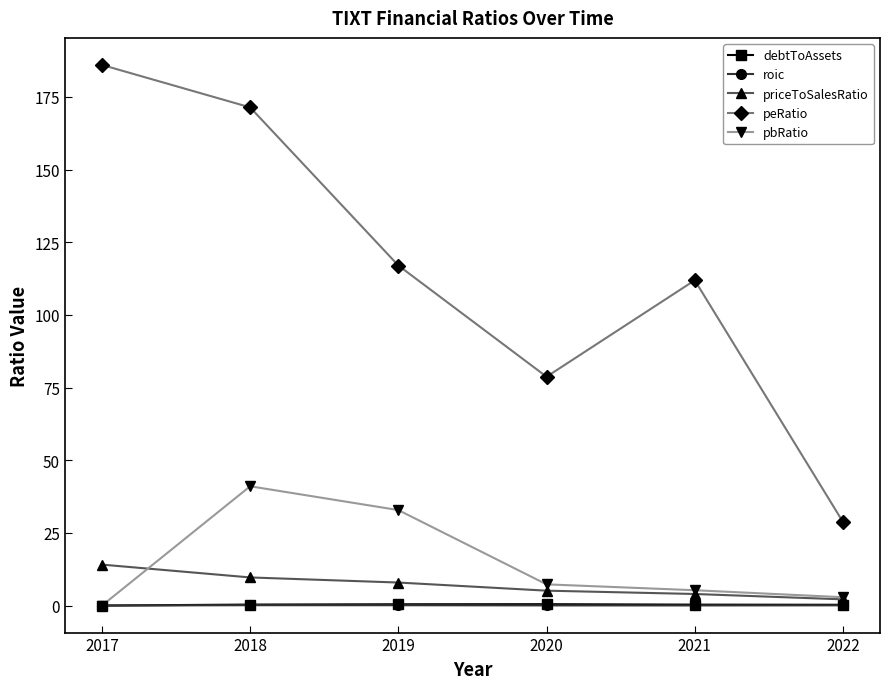

The pbRatio series shows 0.0 at 2017. True or false?

True